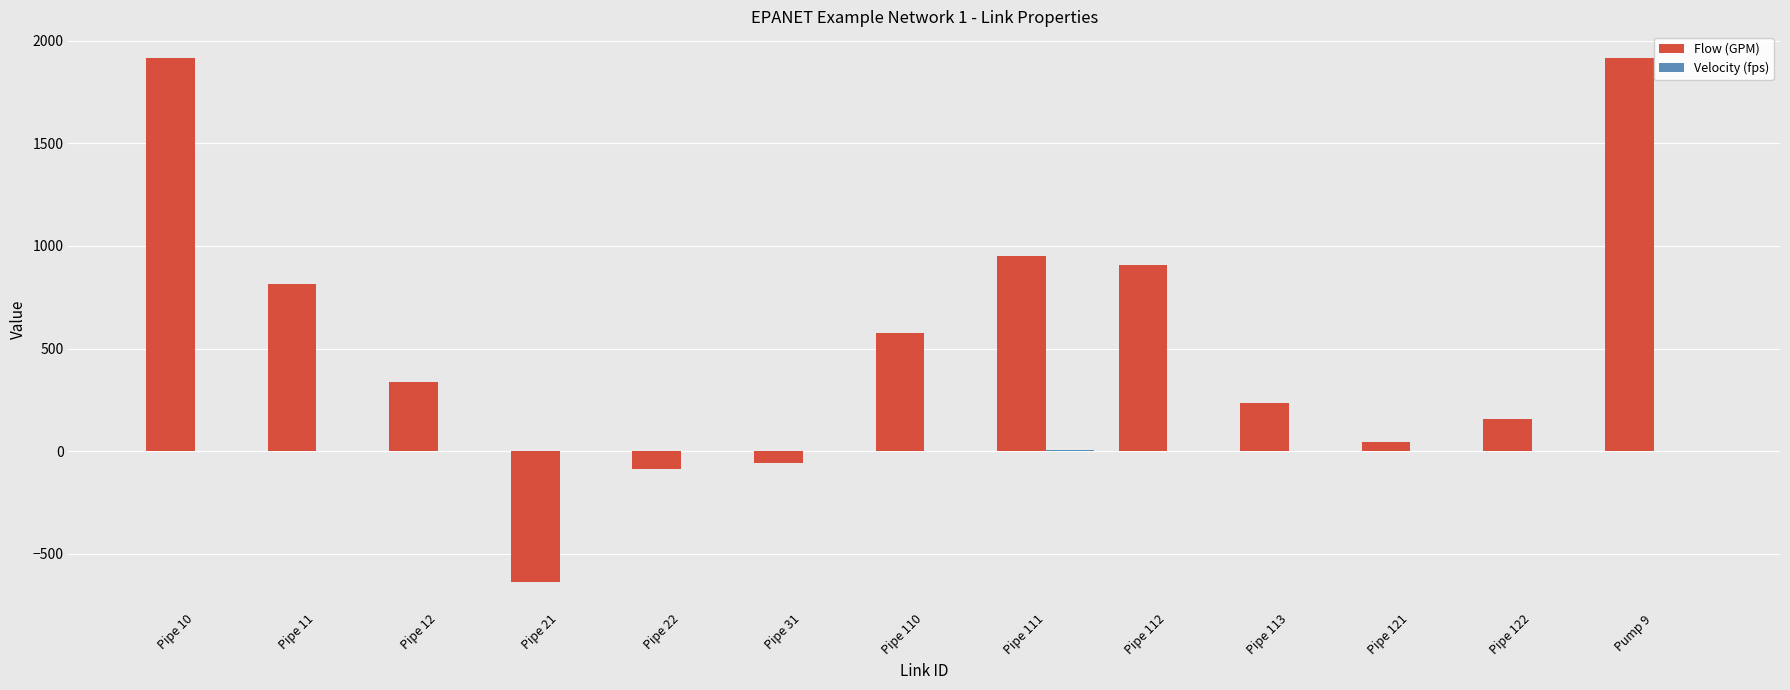

Which series has the largest total across all categories?

Flow (GPM)